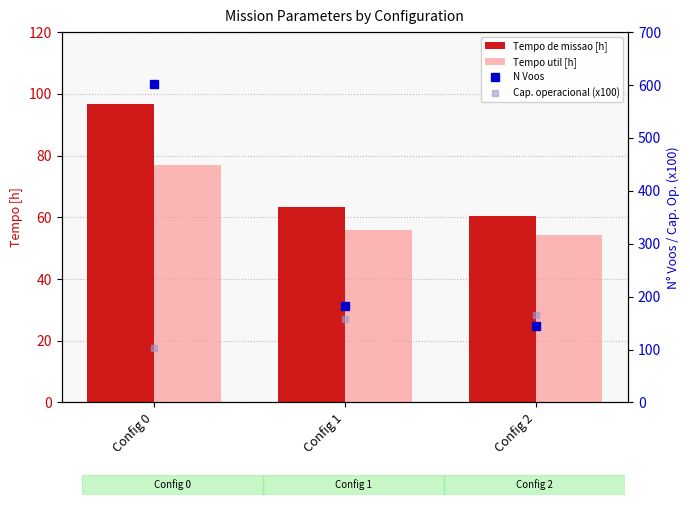

Reading right to left, extract all data points from this chart.

Tempo de missao [h]: 60.6	63.4	96.6
Tempo util [h]: 54.2	55.9	77.0
N Voos: 145.0	183.0	602.0
Cap. operacional (x100): 165.1	157.8	103.5